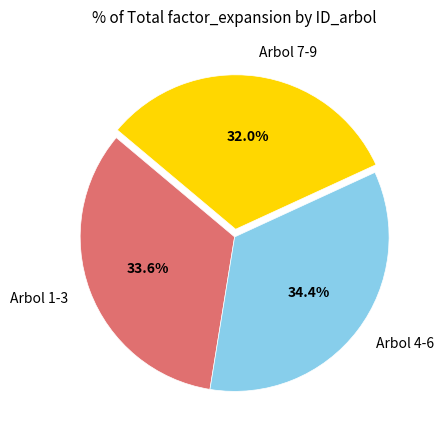

Which has a higher value, Arbol 7-9 or Arbol 1-3?

Arbol 1-3